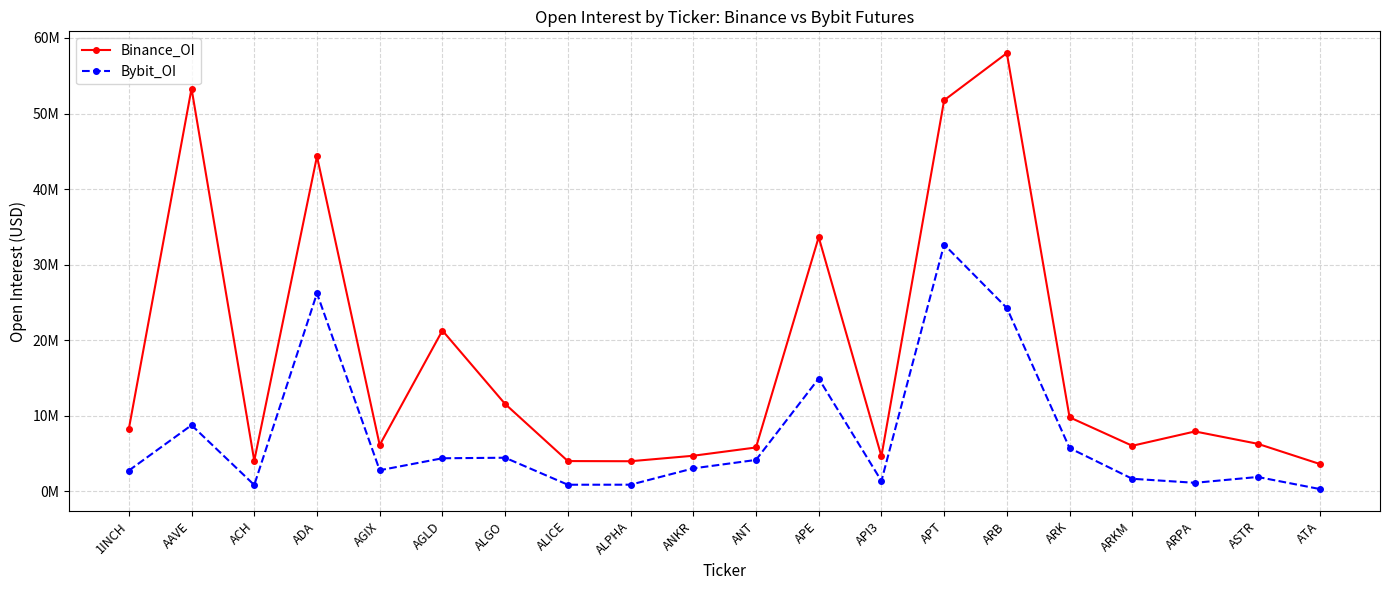

What are all the series names shown in the legend?

Binance_OI, Bybit_OI